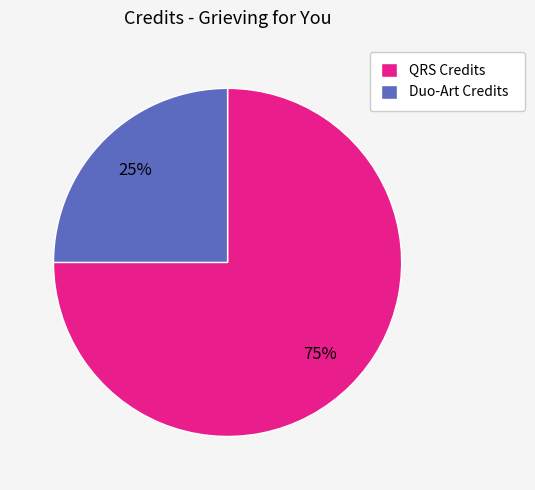

What is the smallest slice in the pie chart?

Duo-Art Credits